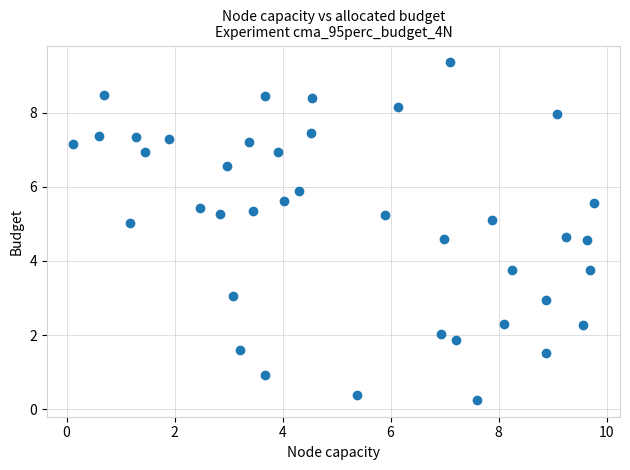

What is the range of Y values (max minus min)?

9.1